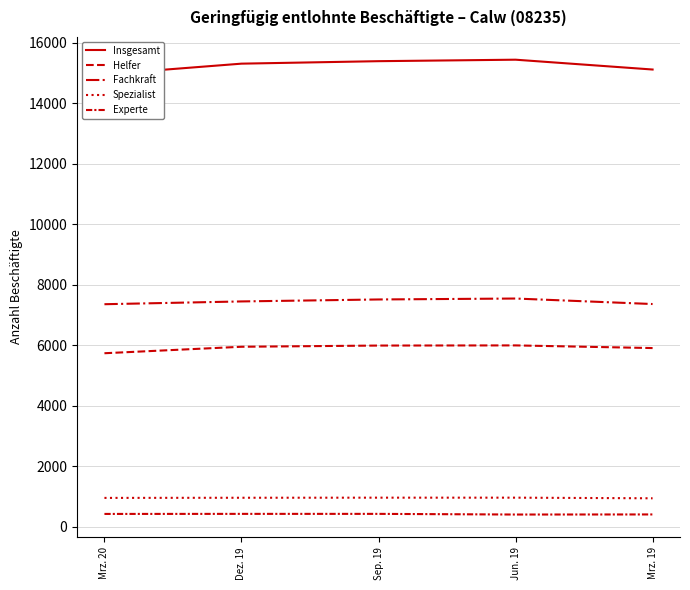

In Insgesamt, how many points are higher than both neighbors (excluding endpoints)?

1